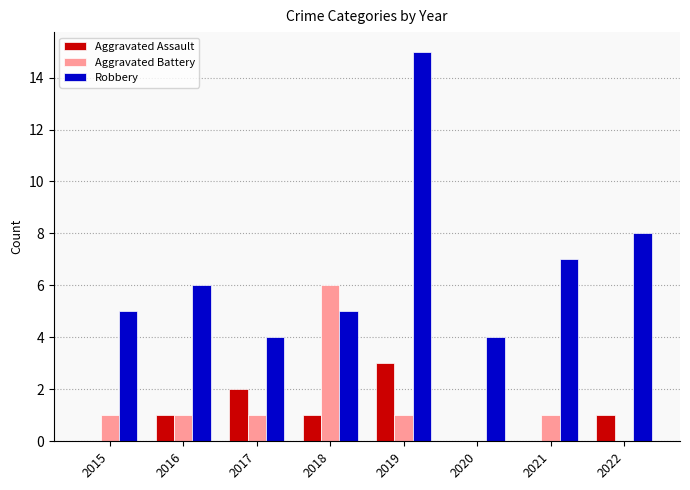

How many groups of bars are there?

8